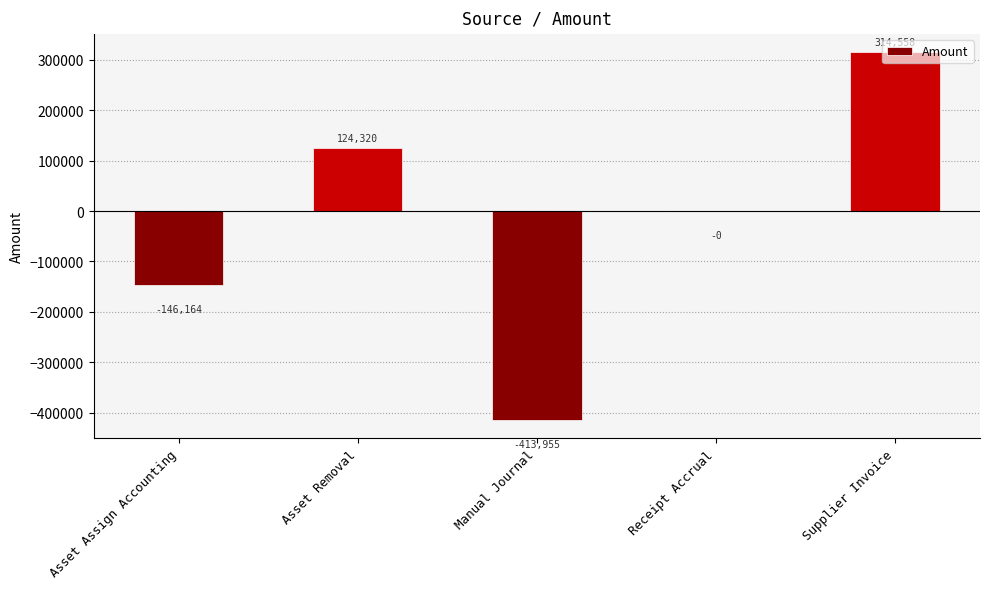

True or false: the data shows -251227.3 at Asset Assign Accounting.

False